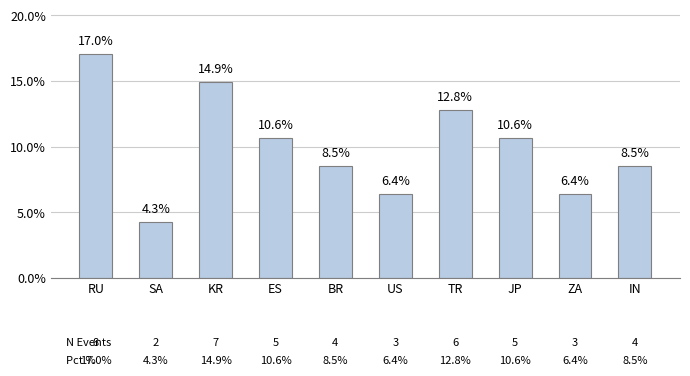

The chart shows a value of 2.3 at US. True or false?

False